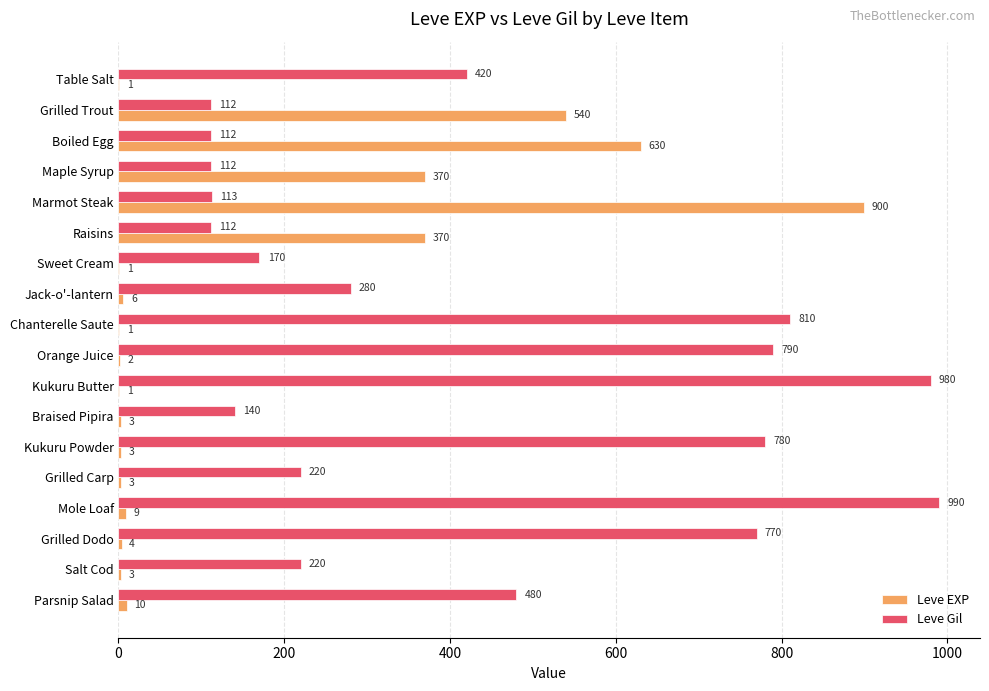

What value does the Leve EXP series have at Grilled Carp?

3